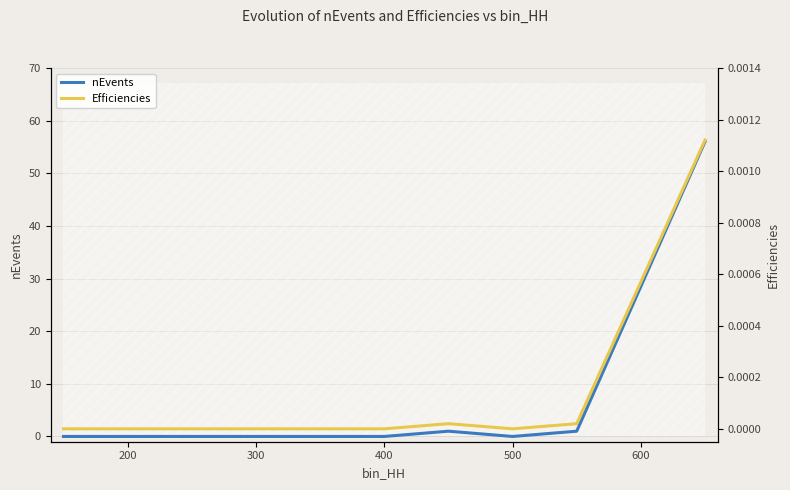

The value of nEvents at 300 is -38. True or false?

False